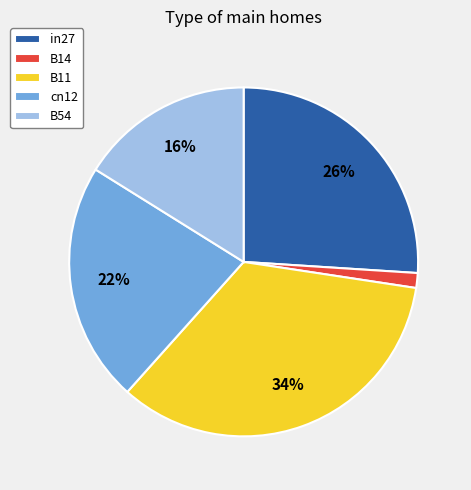

Which slice is the smallest?

B14